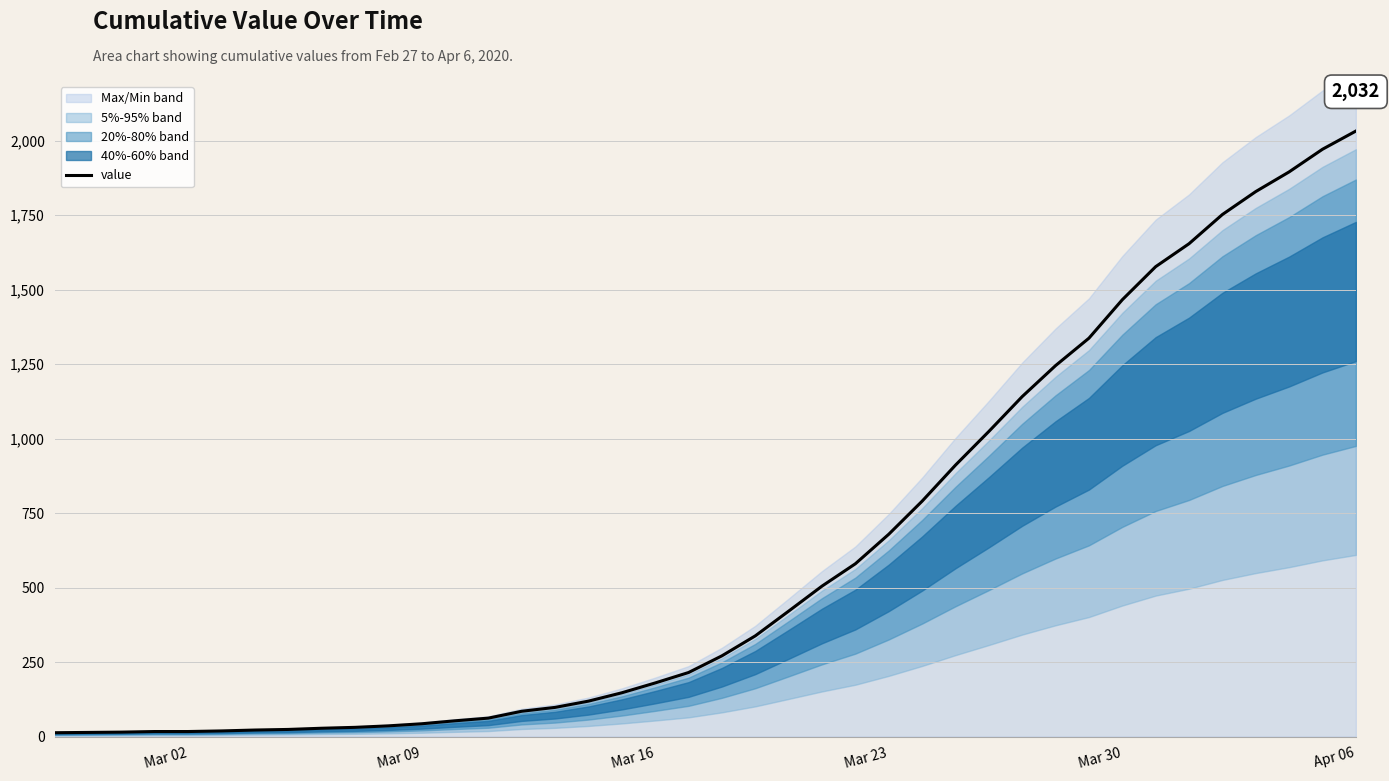

At which label does value reach its peak?

Apr 06